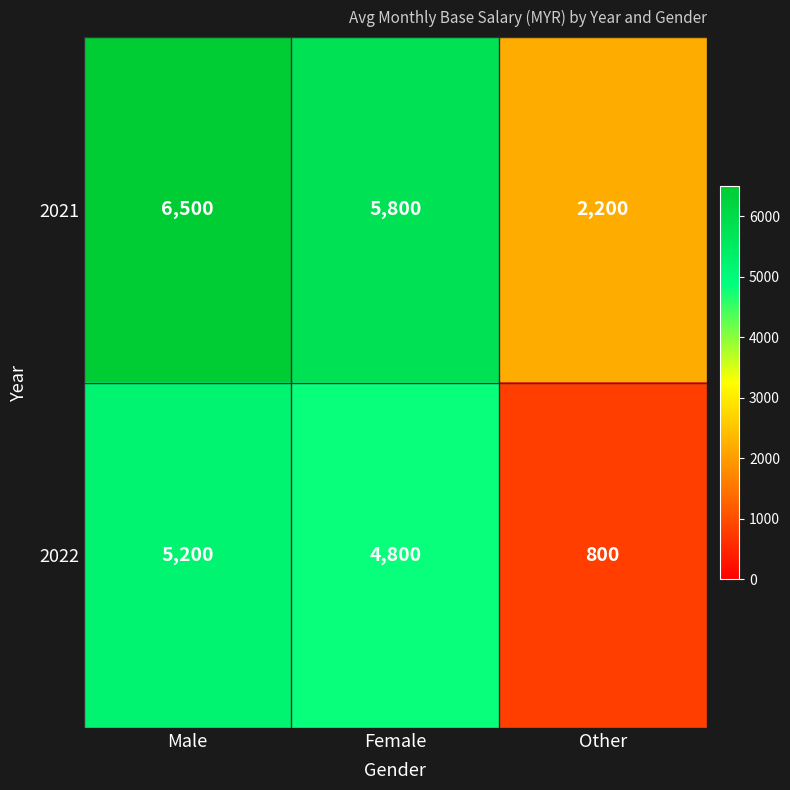

Reading left to right, list all the values displayed in this chart.

2021: Male=6500	Female=5800	Other=2200
2022: Male=5200	Female=4800	Other=800